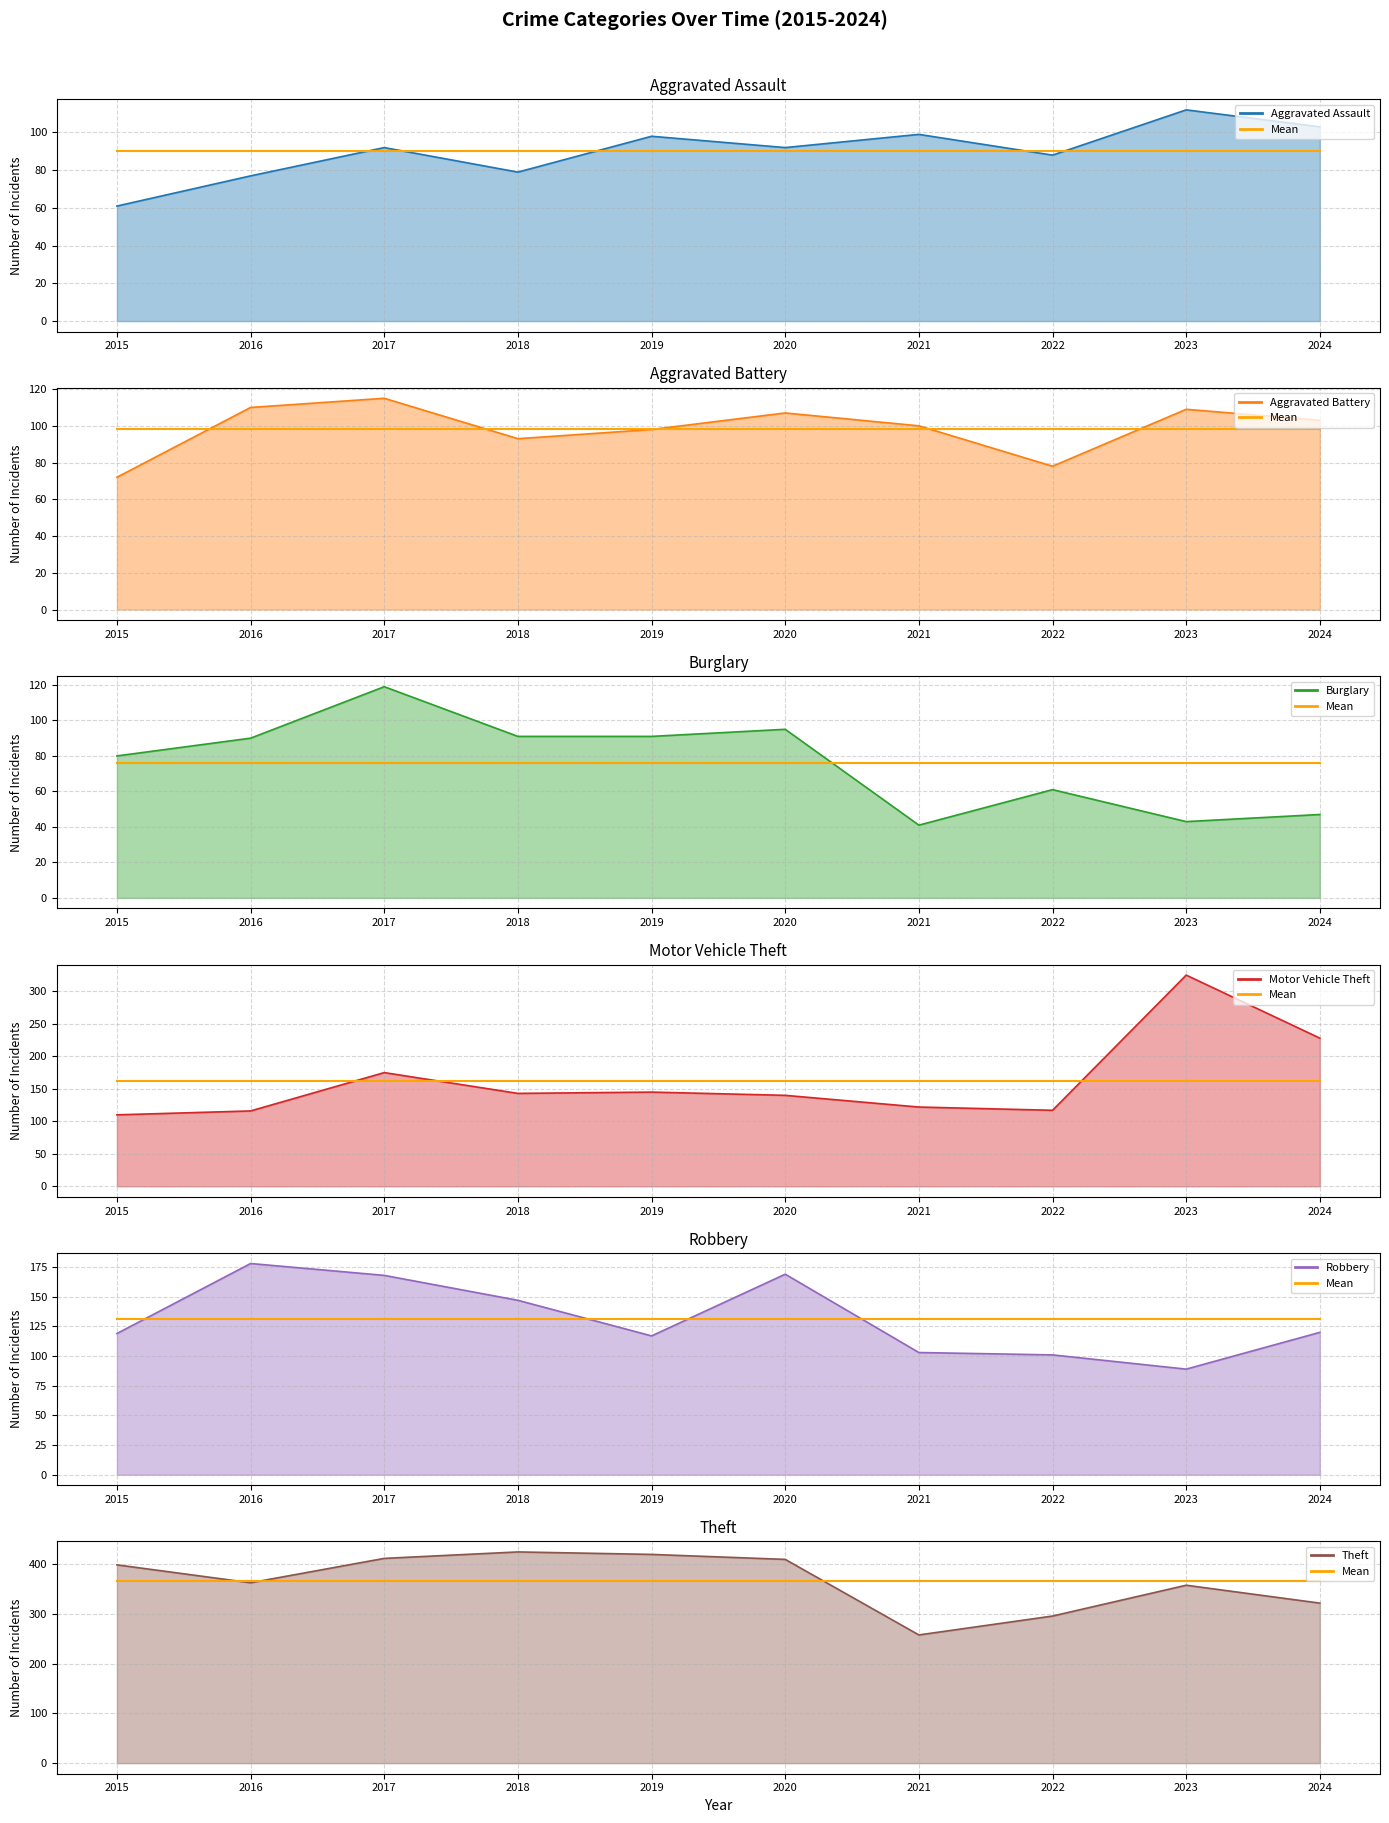

What are all the series names shown in the legend?

Aggravated Assault, Aggravated Battery, Burglary, Motor Vehicle Theft, Robbery, Theft